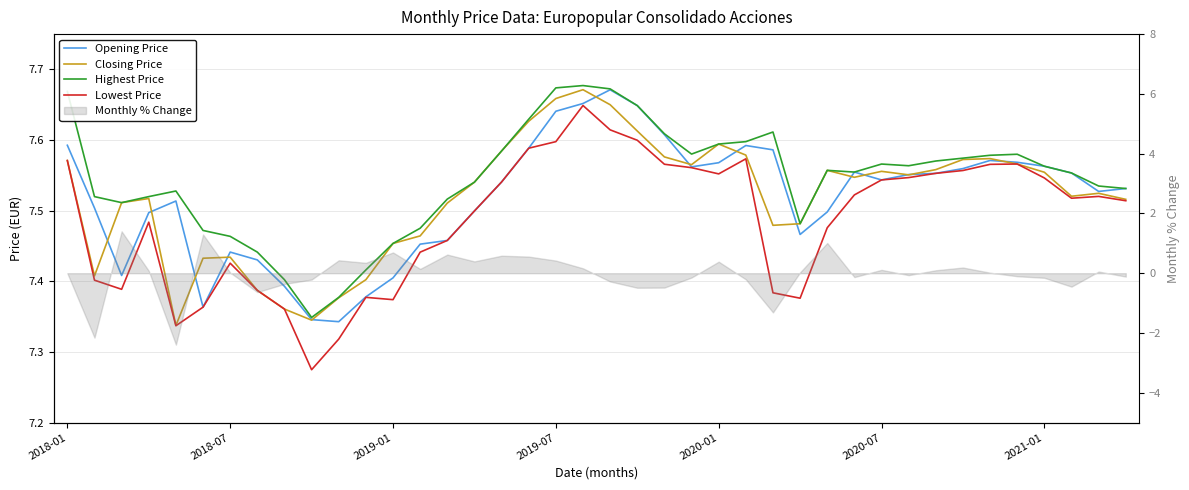

What is the greatest value displayed?

7.7